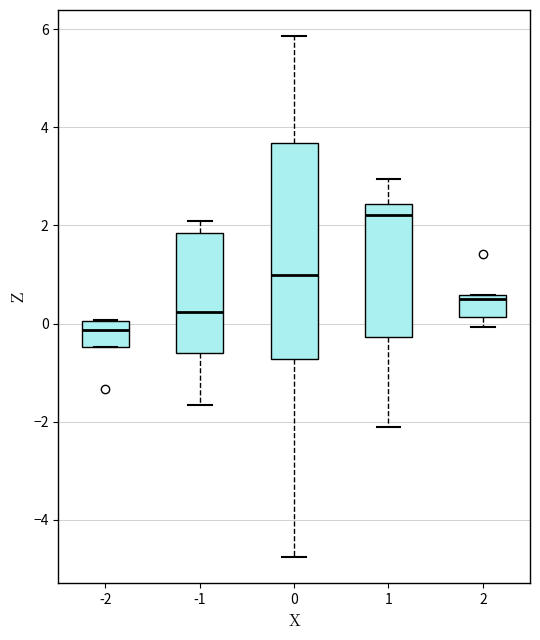

Where is the upper edge of the box at x = 2 on the y-axis? The values are not printed on the chart, so give them approximately, as read against the axis.

0.6